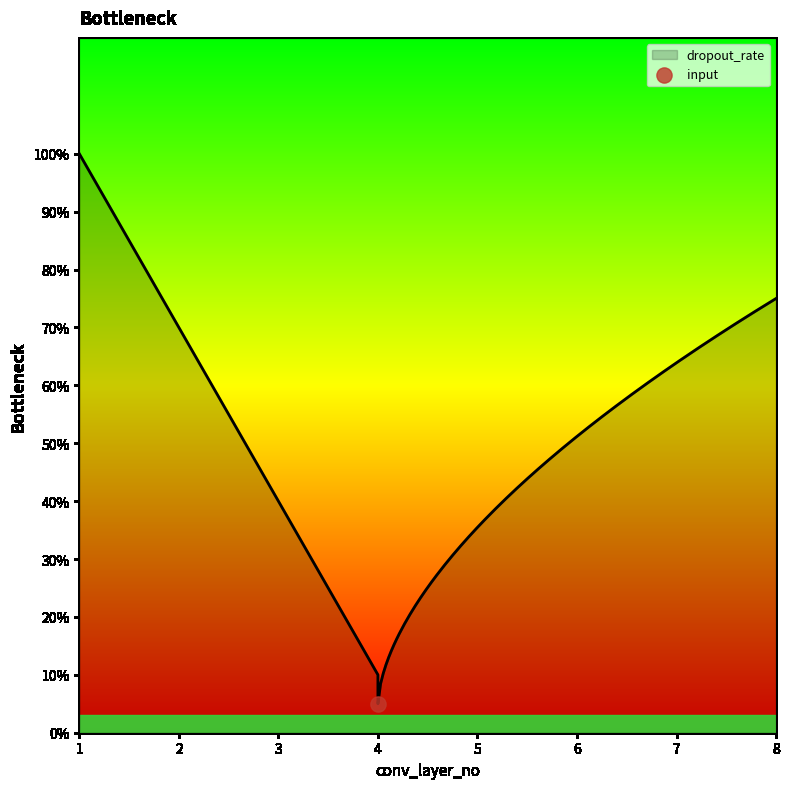

Is the value of dropout_rate at 1 greater than the value of input at 1?

No